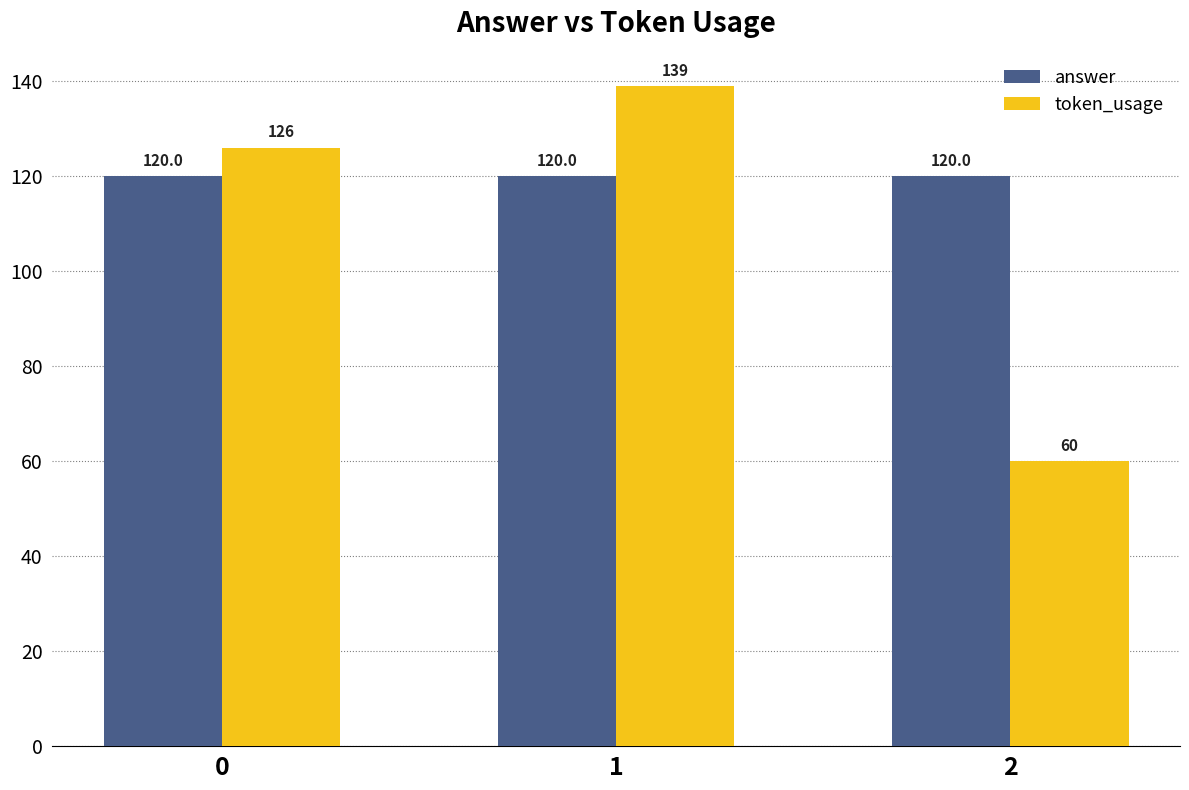

Count the token_usage values in the range 60 to 139.

3